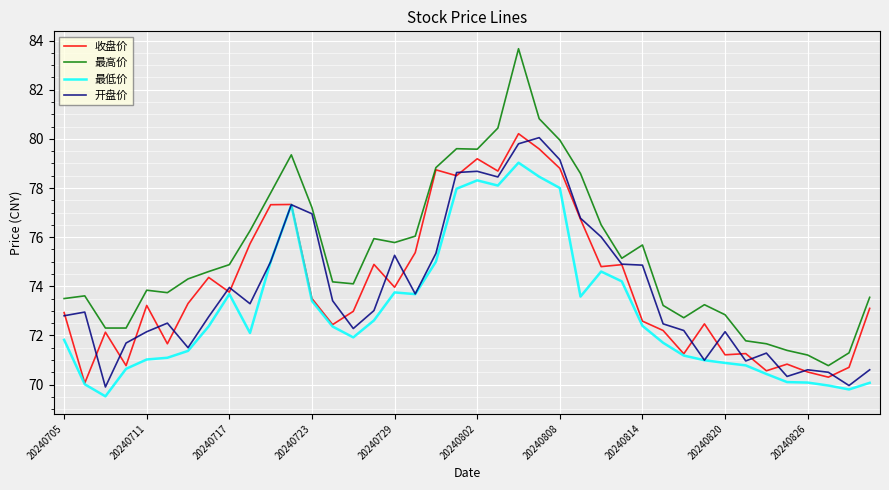

True or false: 最高价 and 最低价 intersect in this chart.

False